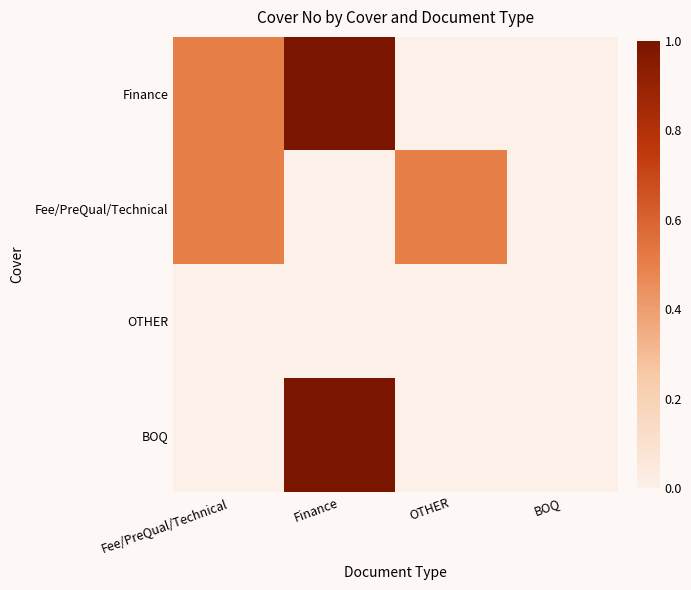

Reading left to right, list all the values displayed in this chart.

Finance: Fee/PreQual/Technical=0.5	Finance=1.0	OTHER=0.0	BOQ=0.0
Fee/PreQual/Technical: Fee/PreQual/Technical=0.5	Finance=0.0	OTHER=0.5	BOQ=0.0
OTHER: Fee/PreQual/Technical=0.0	Finance=0.0	OTHER=0.0	BOQ=0.0
BOQ: Fee/PreQual/Technical=0.0	Finance=1.0	OTHER=0.0	BOQ=0.0